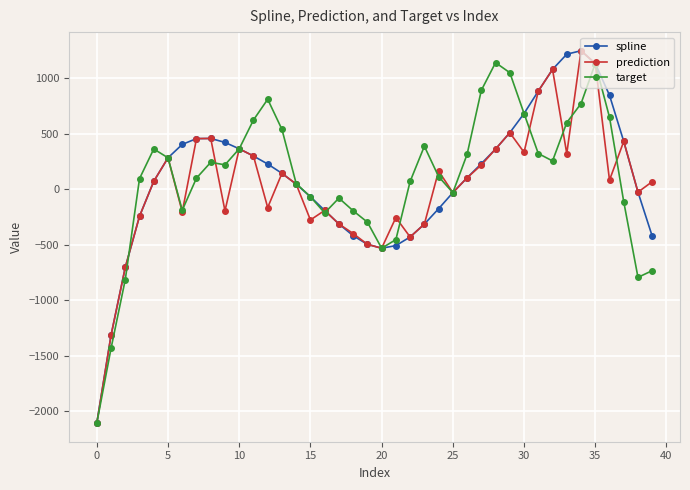

What is the highest value of the target series?

1139.3